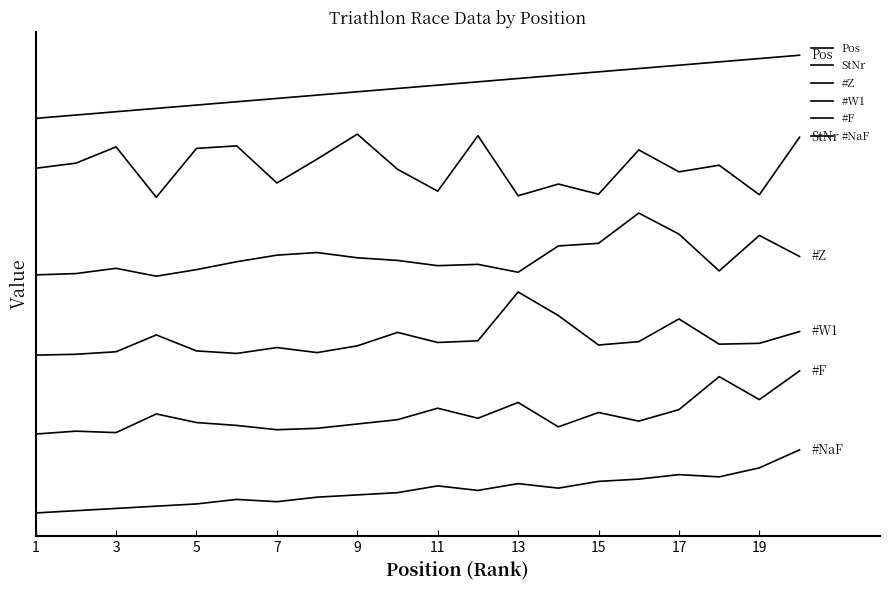

Reading left to right, what are all the values shown in this chart?

Pos: 500.0	504.2	508.4	512.6	516.8	521.1	525.3	529.5	533.7	537.9	542.1	546.3	550.5	554.7	558.9	563.2	567.4	571.6	575.8	580.0
StNr: 436.8	443.2	463.9	400.0	461.9	465.2	418.1	448.4	480.0	435.5	407.7	478.1	401.9	416.8	403.9	460.0	432.3	440.6	403.2	476.1
#Z: 301.7	303.3	310.0	300.0	308.3	318.3	326.7	330.0	323.3	320.0	313.3	315.0	305.0	338.3	341.7	380.0	353.3	306.7	351.7	325.0
#W1: 200.0	201.1	204.3	225.6	205.3	202.1	209.6	203.2	211.7	228.8	216.0	218.1	280.0	250.1	212.8	217.1	245.9	213.9	214.9	229.9
#F: 100.0	103.6	101.8	125.5	114.5	110.9	105.5	107.3	112.7	118.2	132.7	120.0	140.0	109.1	127.3	116.4	130.9	172.7	143.6	180.0
#NaF: 0.0	2.9	5.7	8.6	11.4	17.1	14.3	20.0	22.9	25.7	34.3	28.6	37.1	31.4	40.0	42.9	48.6	45.7	57.1	80.0